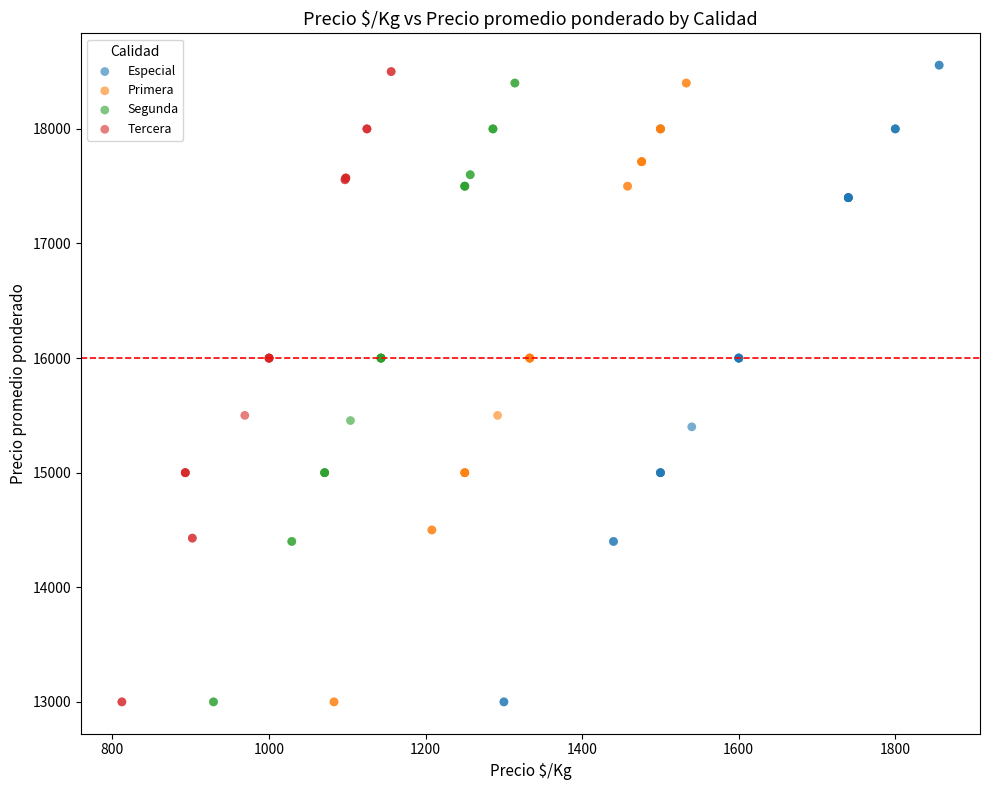

Which series contains the highest Y value?

Especial